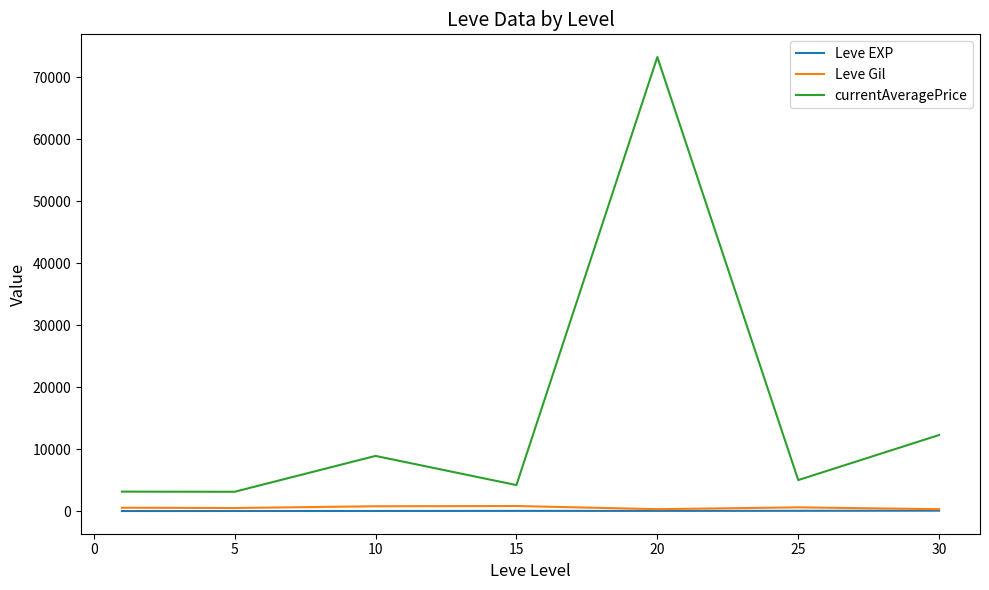

At how many categories does at least one series exceed 64592?

1